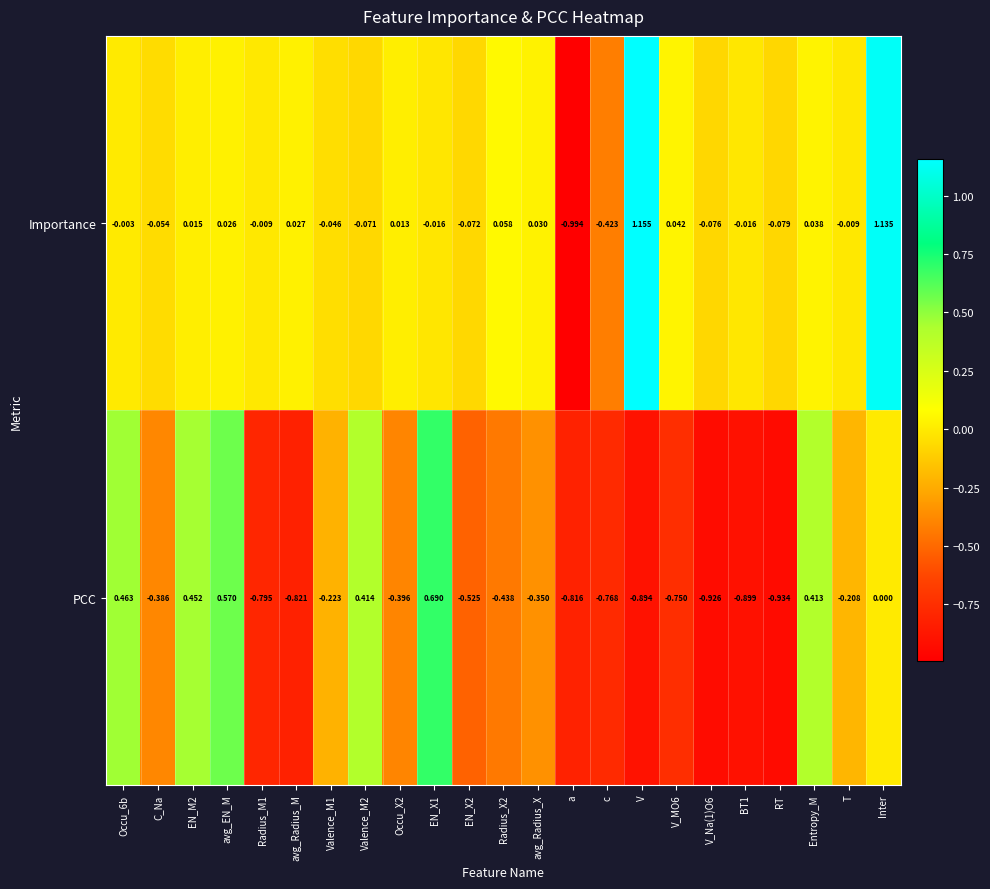

Which series changed the most between Occu_X2 and EN_X1?

PCC